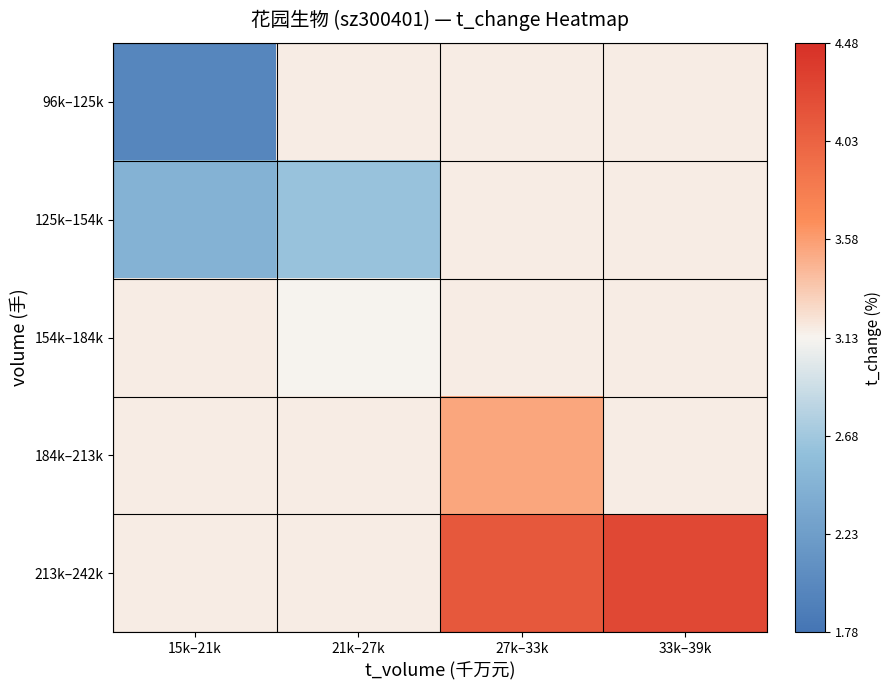

At 27k–33k, list the series in order from largest to smallest.

213k–242k, 184k–213k, 96k–125k, 125k–154k, 154k–184k